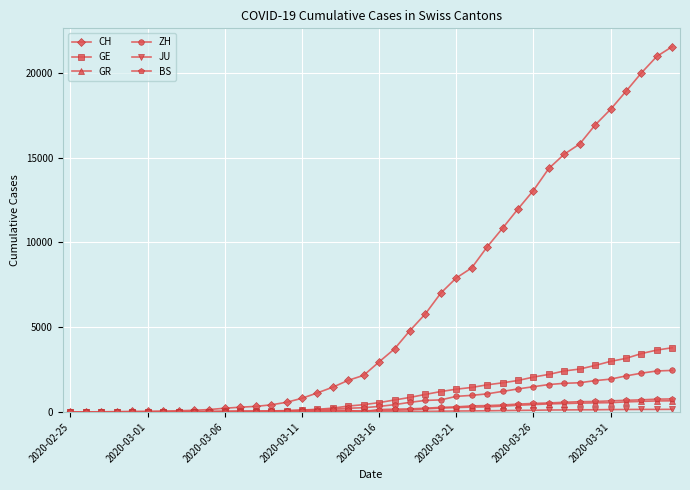

At how many categories does at least one series exceed 5117?

17